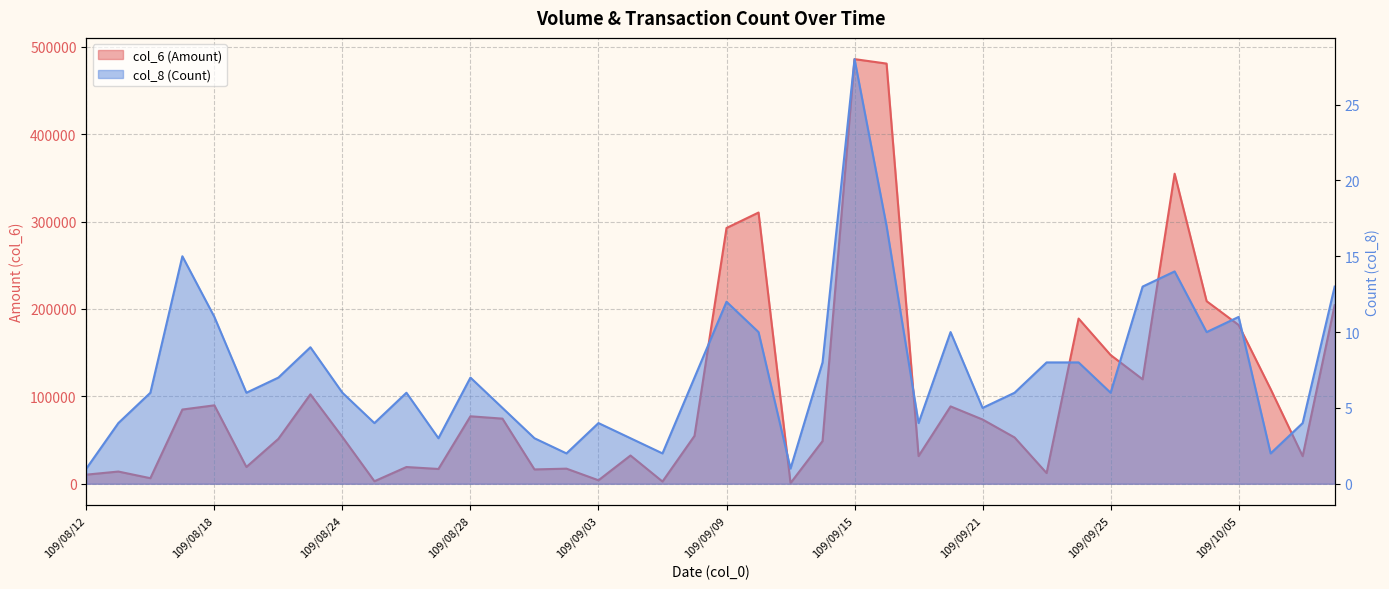

Rank the series by their average value, from highest to lowest.

col_6, col_8